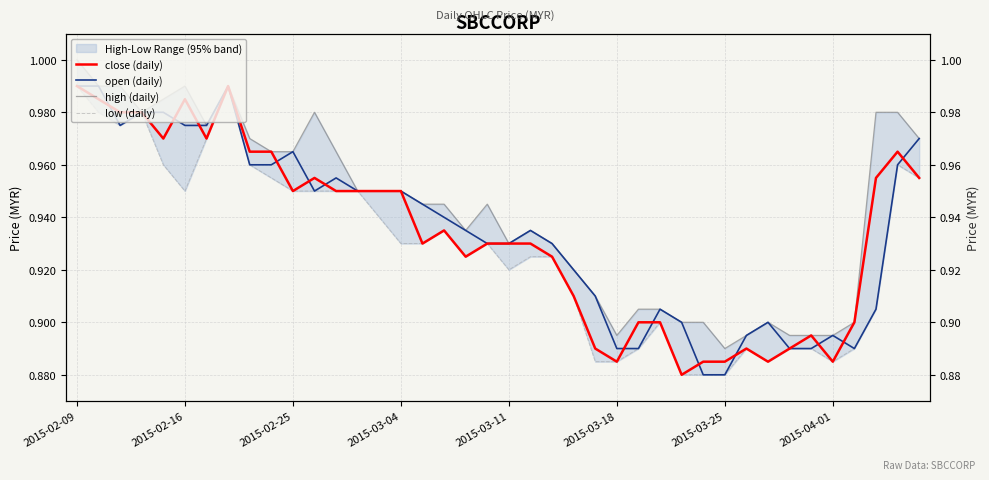

What is the lowest value of the open (daily) series?

0.9